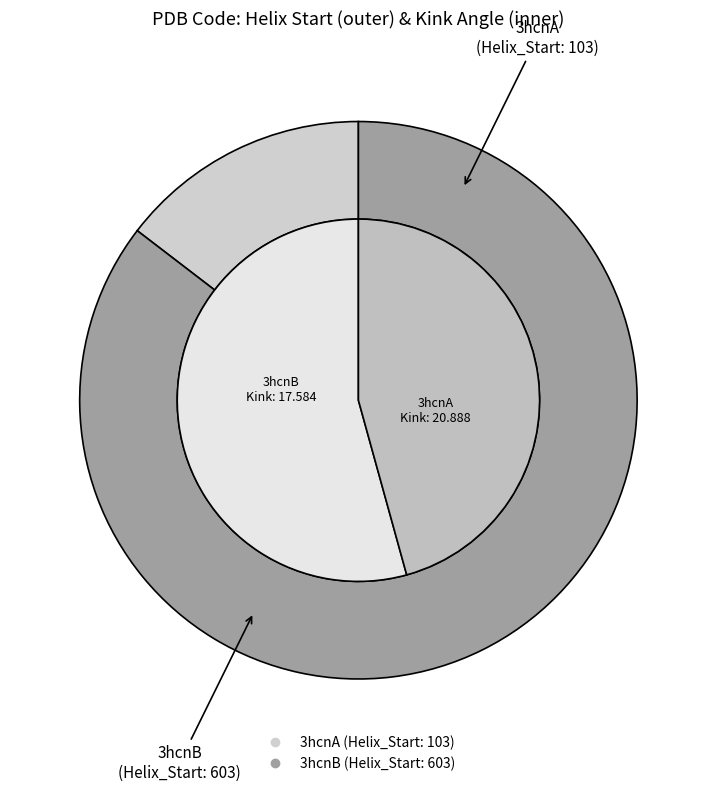

Which slice is the smallest?

3hcnB